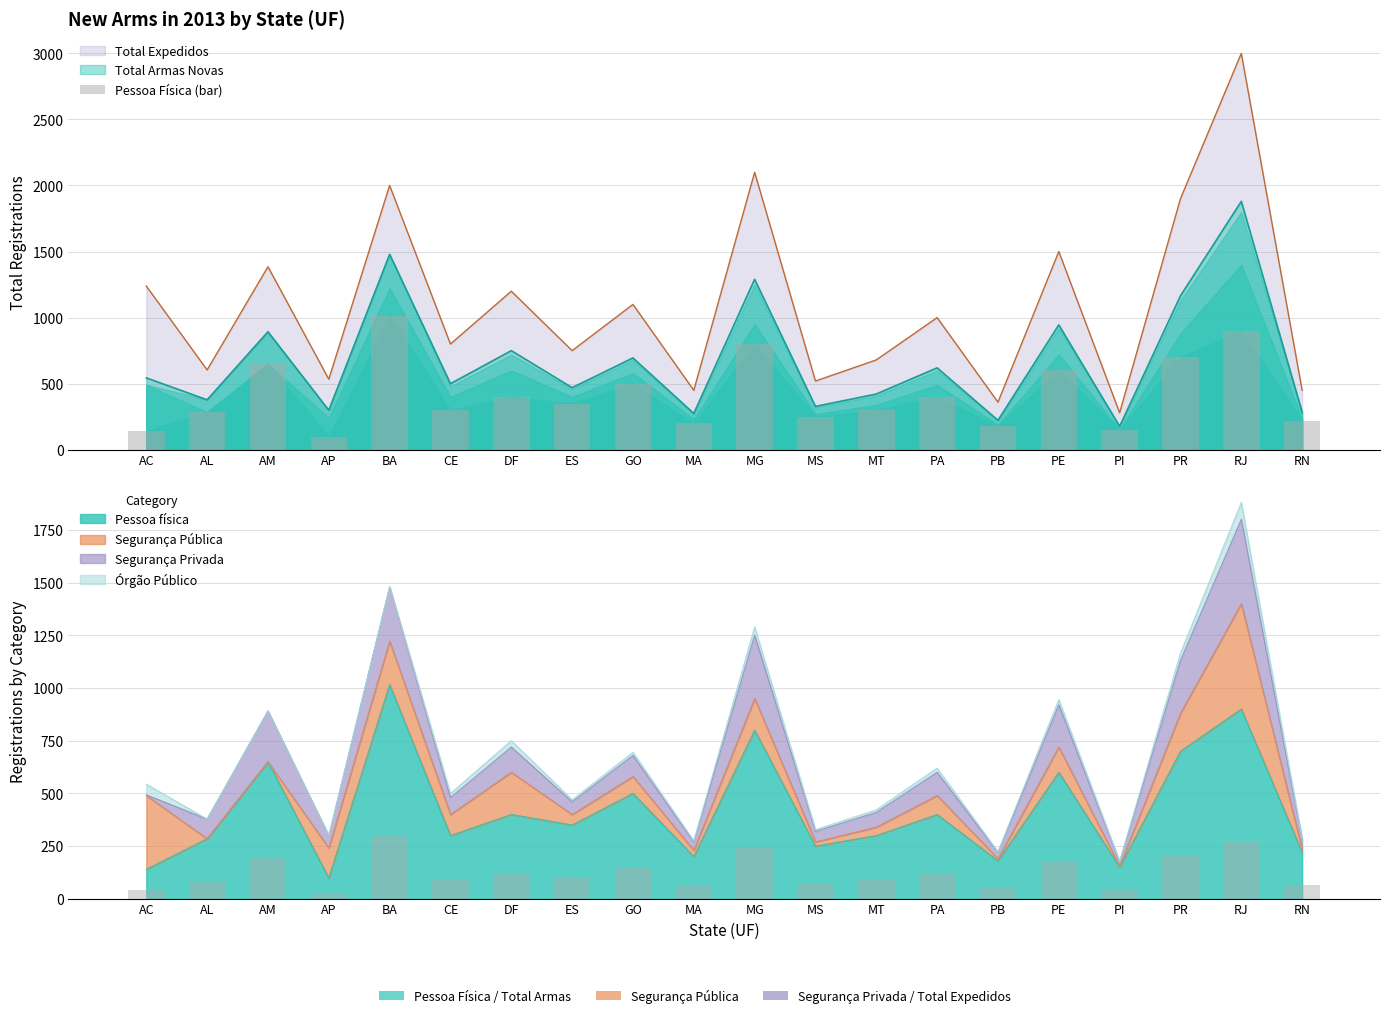

What is the label of the 5th bar from the left?

BA